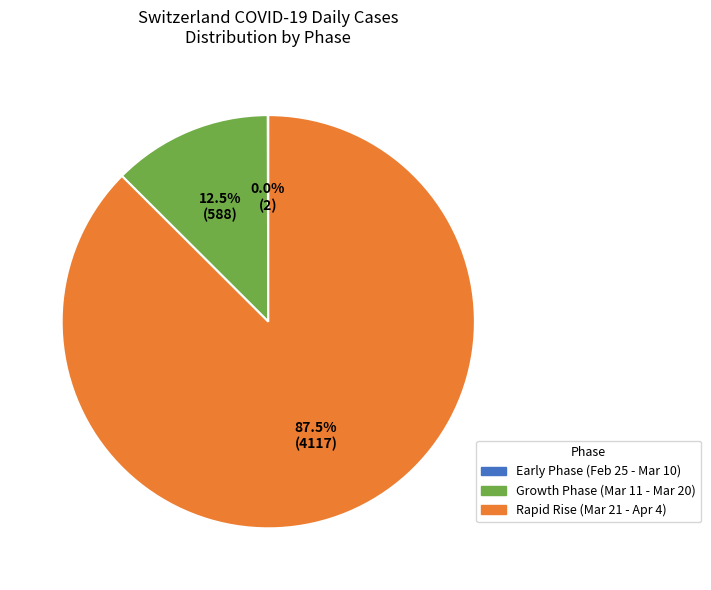

Which category has the biggest portion of the pie?

Rapid Rise (Mar 21 - Apr 4)